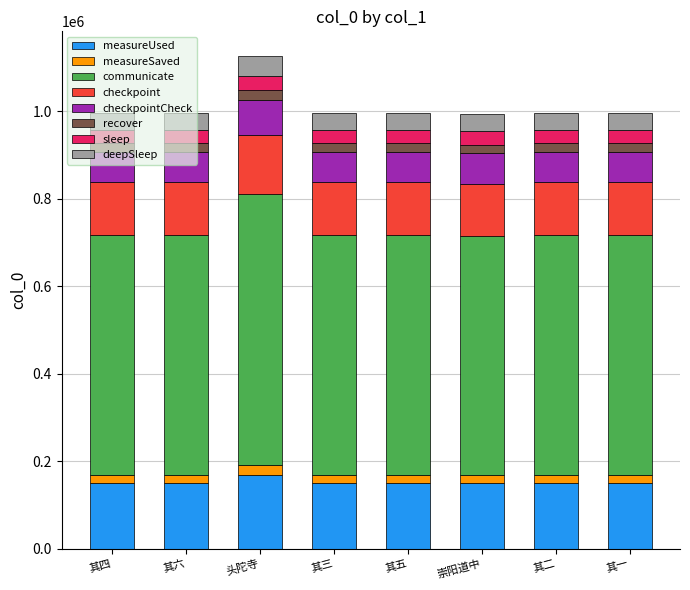

True or false: measureUsed has a value of 210889.9 at 其五.

False